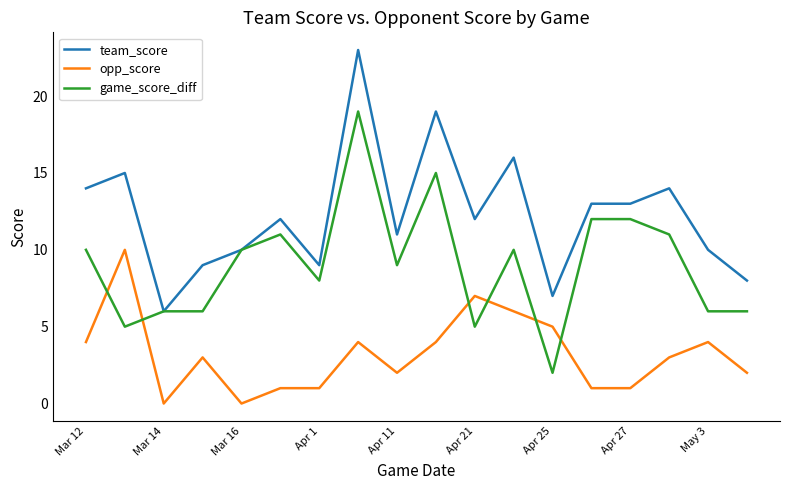

What is the maximum value shown in the chart?

23